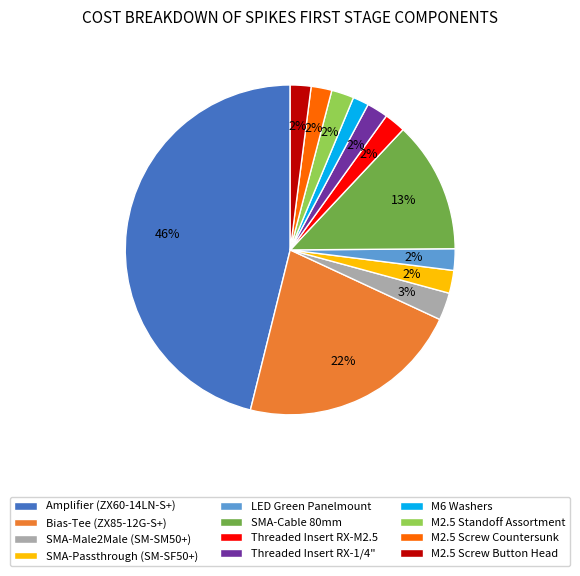

What is the largest slice in the pie chart?

Amplifier (ZX60-14LN-S+)